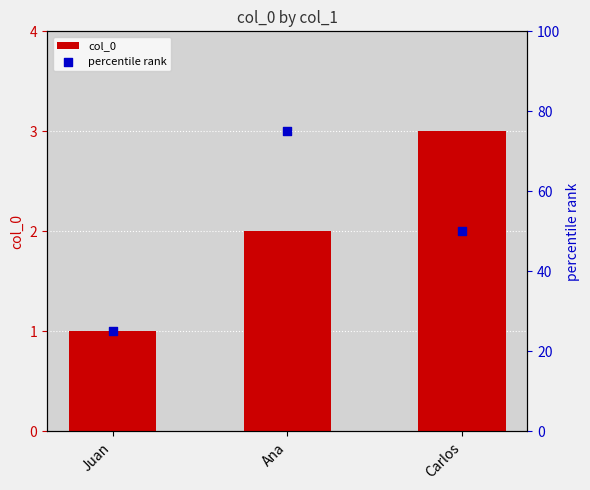

At which category is the sum across all series the highest?

Ana